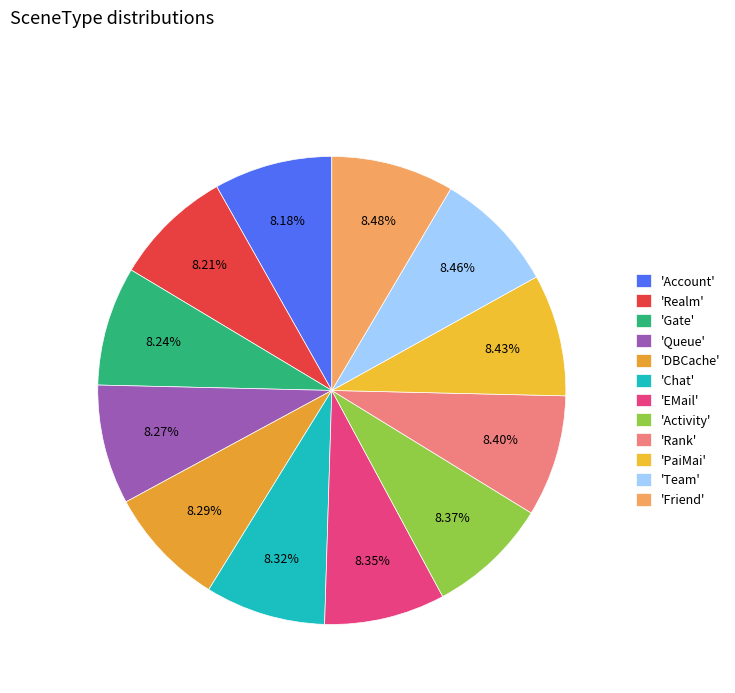

How many segments does this pie chart have?

12